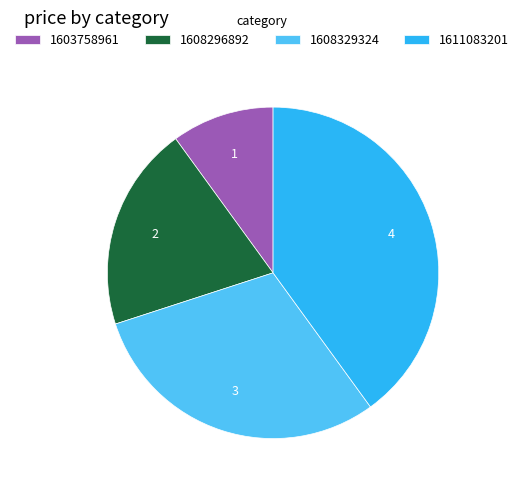

Combined, do 1603758961 and 1608329324 account for over 50%?

No